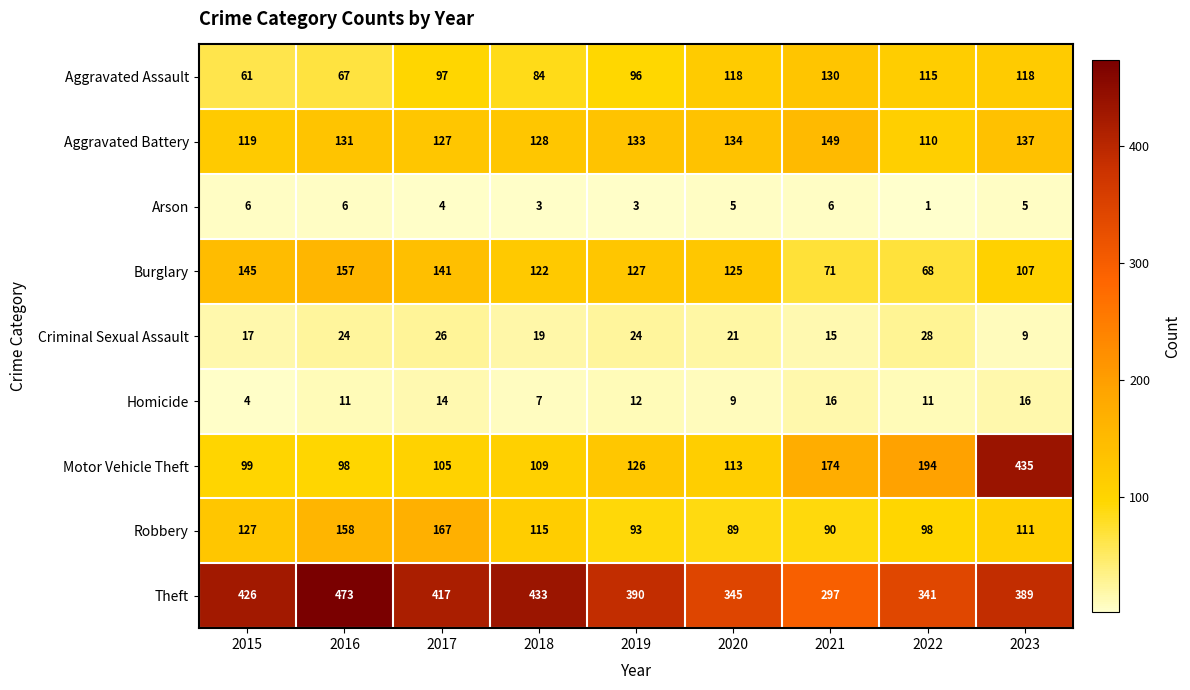

True or false: Homicide has a value of 29 at 2021.

False